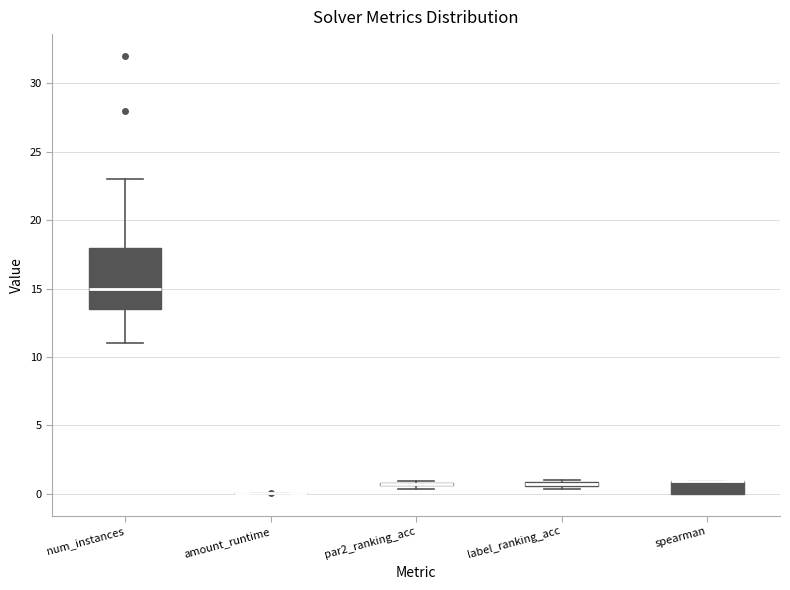

Where does the lower whisker of the box for num_instances end on the y-axis? The values are not printed on the chart, so give them approximately, as read against the axis.

11.0